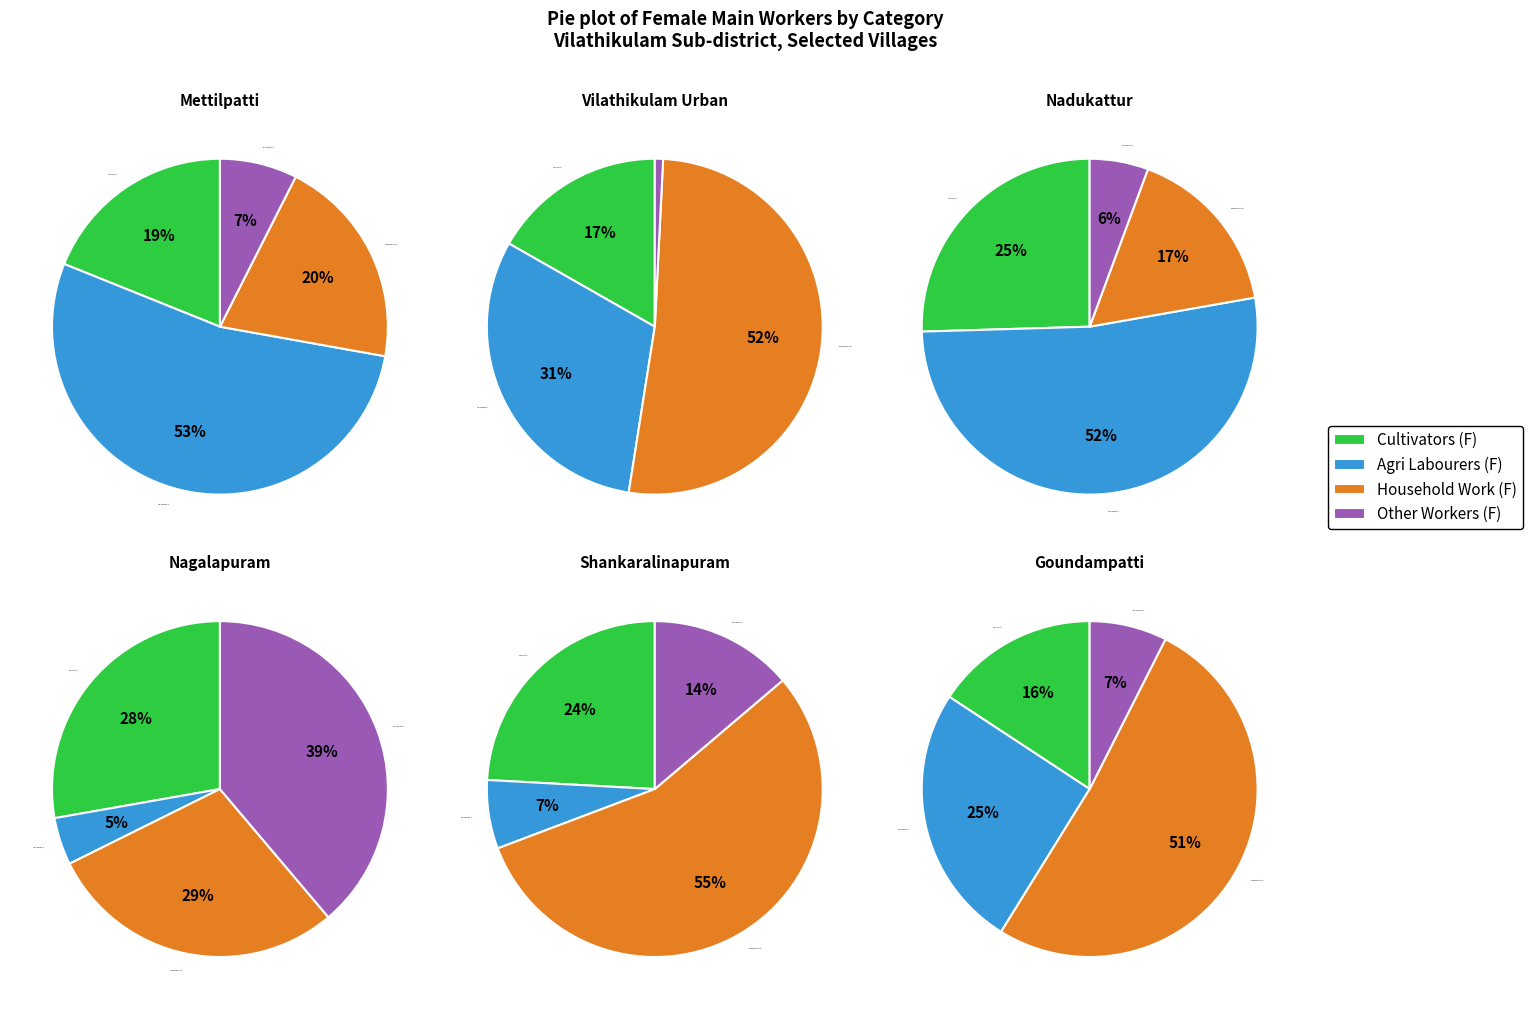

The Nagalapuram slice represents 1% of the pie. True or false?

False